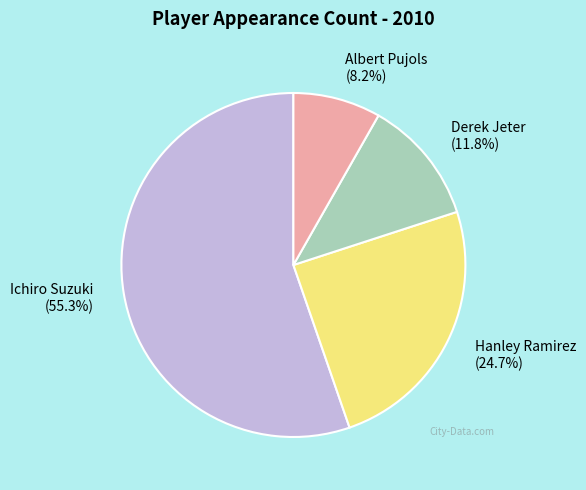

To the nearest percent, what is the average slice percentage?

25%